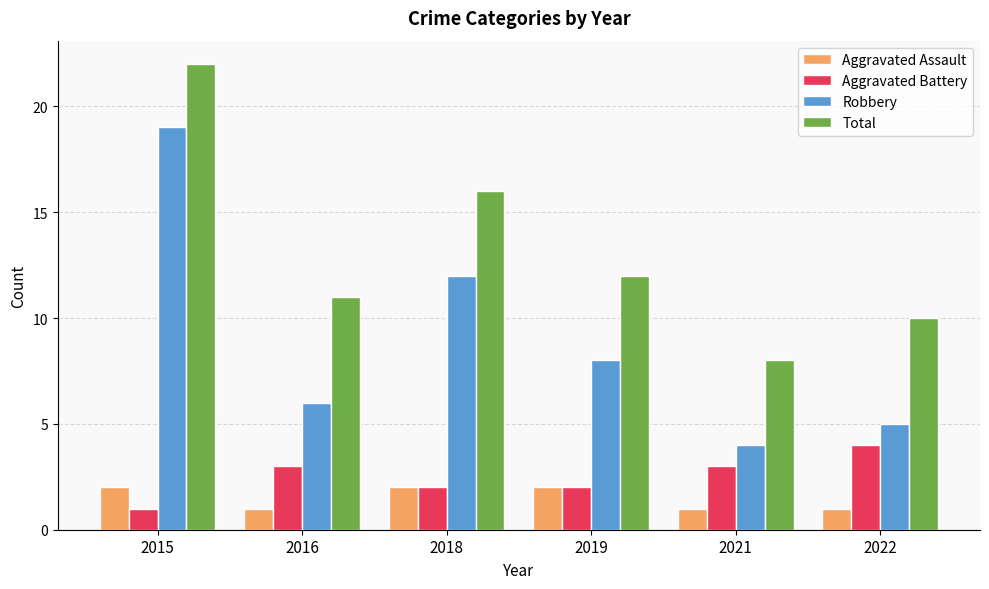

What is the spread (max minus min) of values at 2016?

10